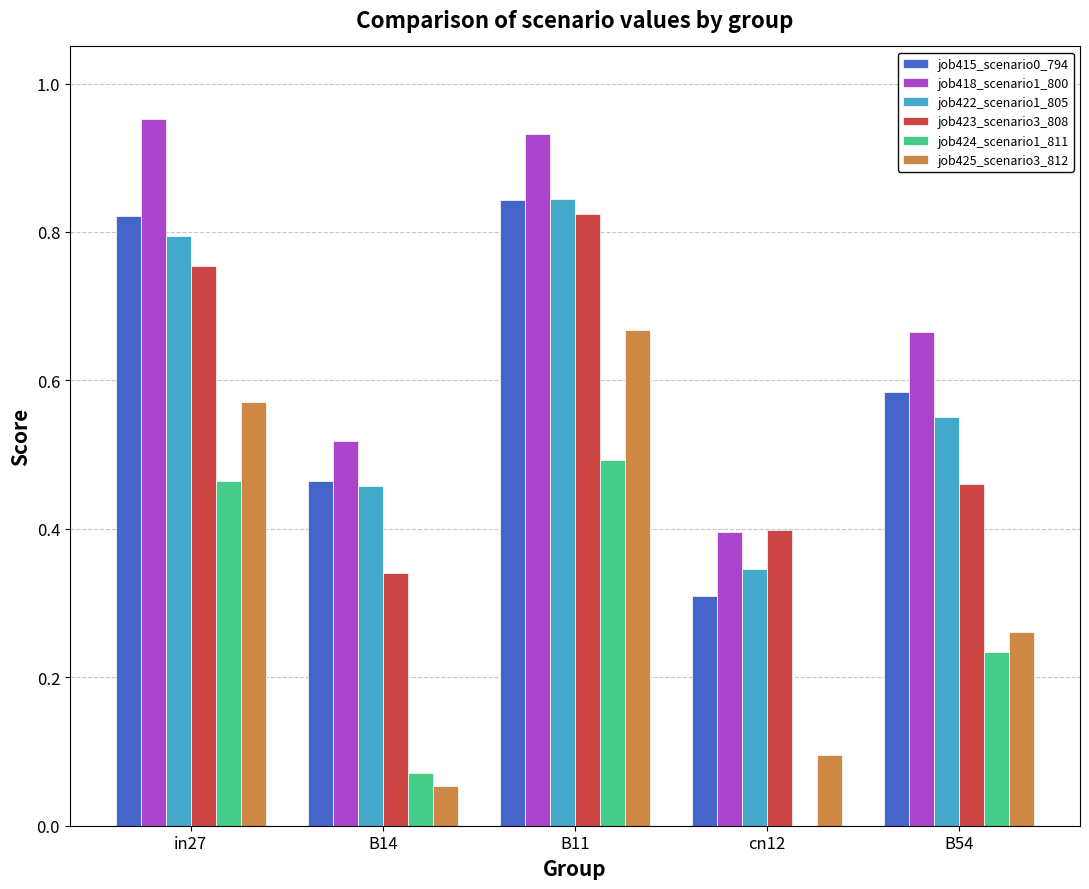

The value of job424_scenario1_811 at cn12 is -0.2. True or false?

False